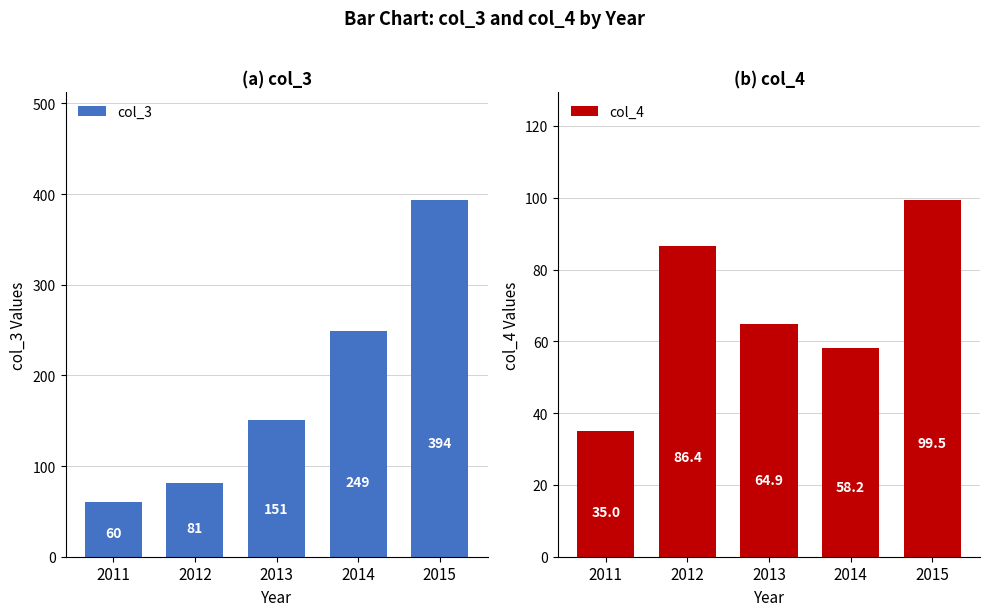

How many data points in col_4 are above 64?

3